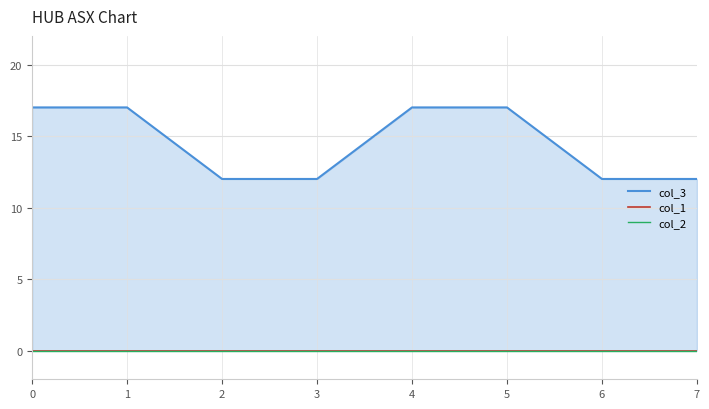

Does the chart display data point markers on the line(s)?

No